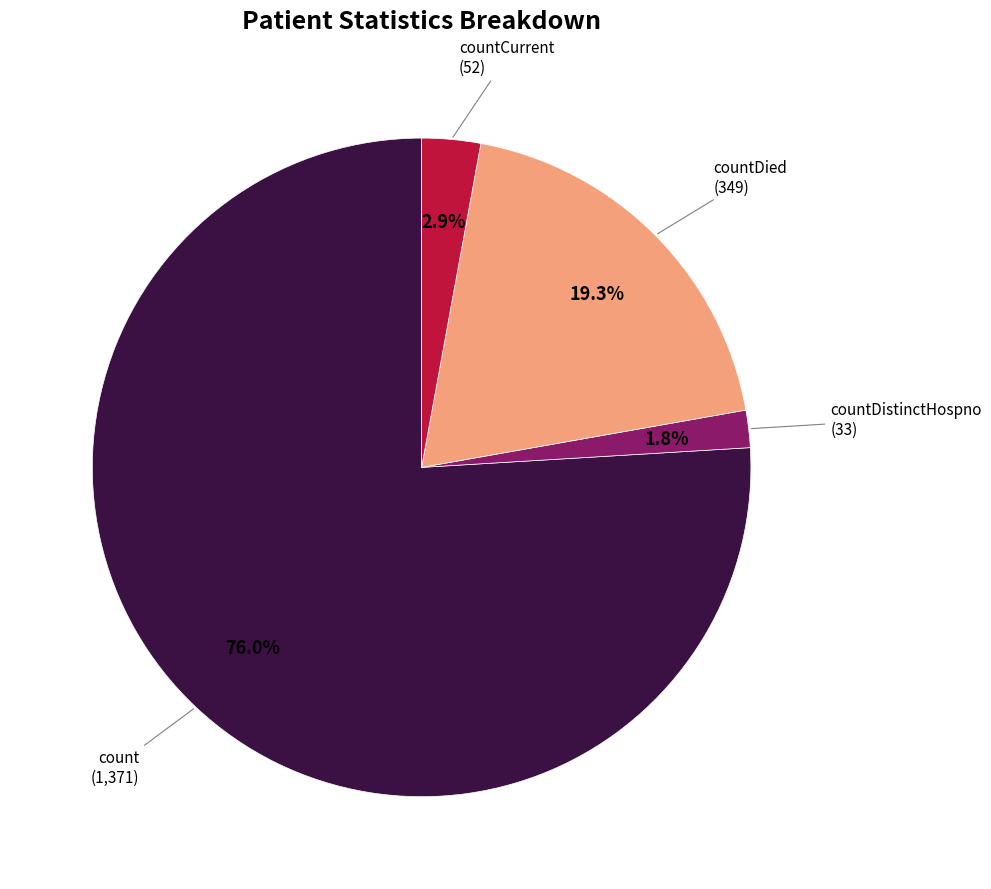

Does any single category account for the majority?

Yes